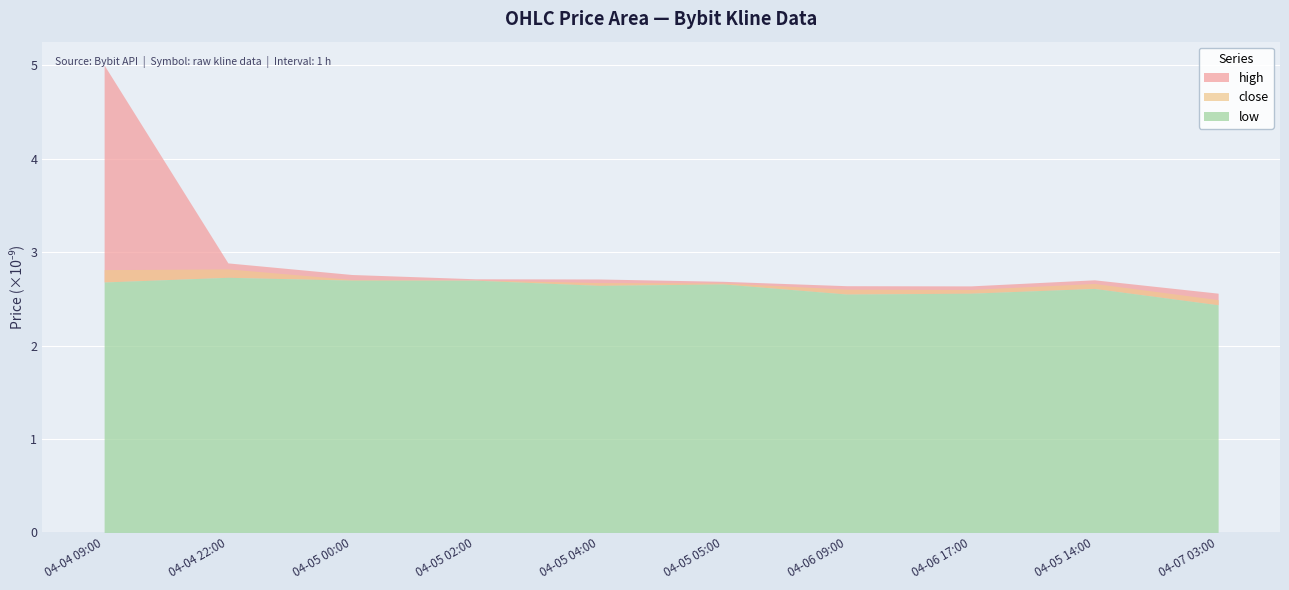

True or false: close and low intersect in this chart.

False